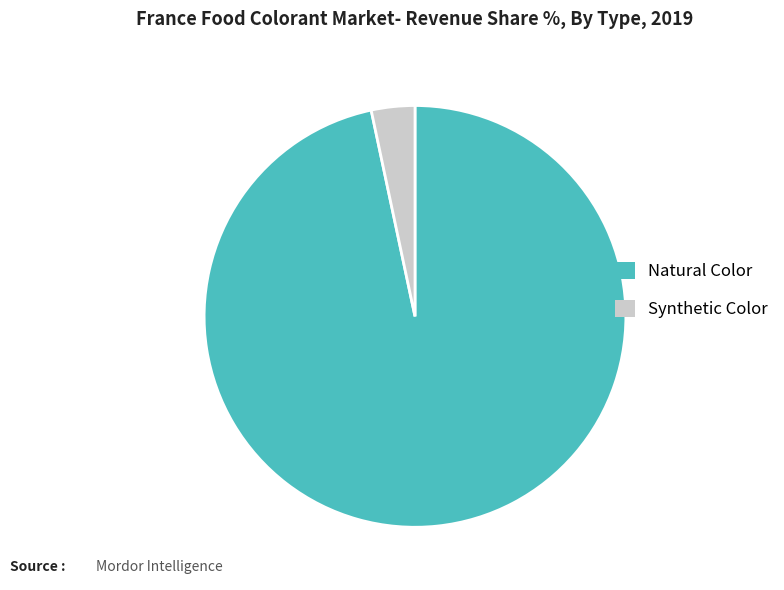

Is it true that Synthetic Color is 3% of the pie?

True